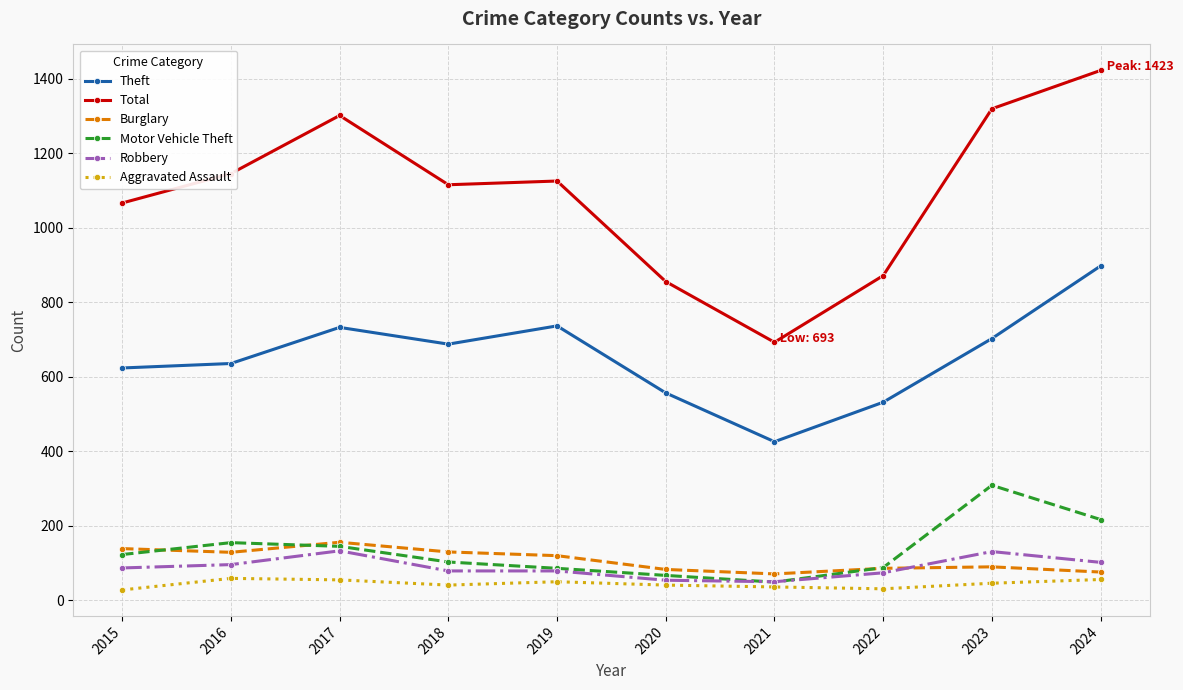

At which label is Total closest to 1058?

2015